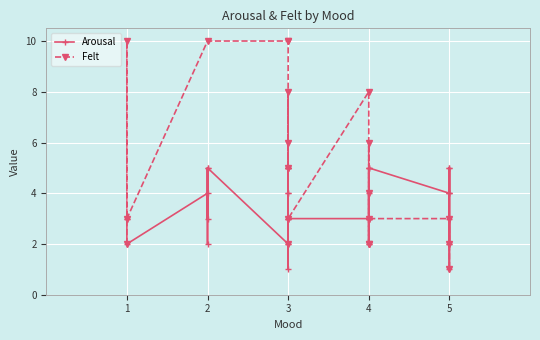

What is the value of the Felt point at the 10th from the left?

6